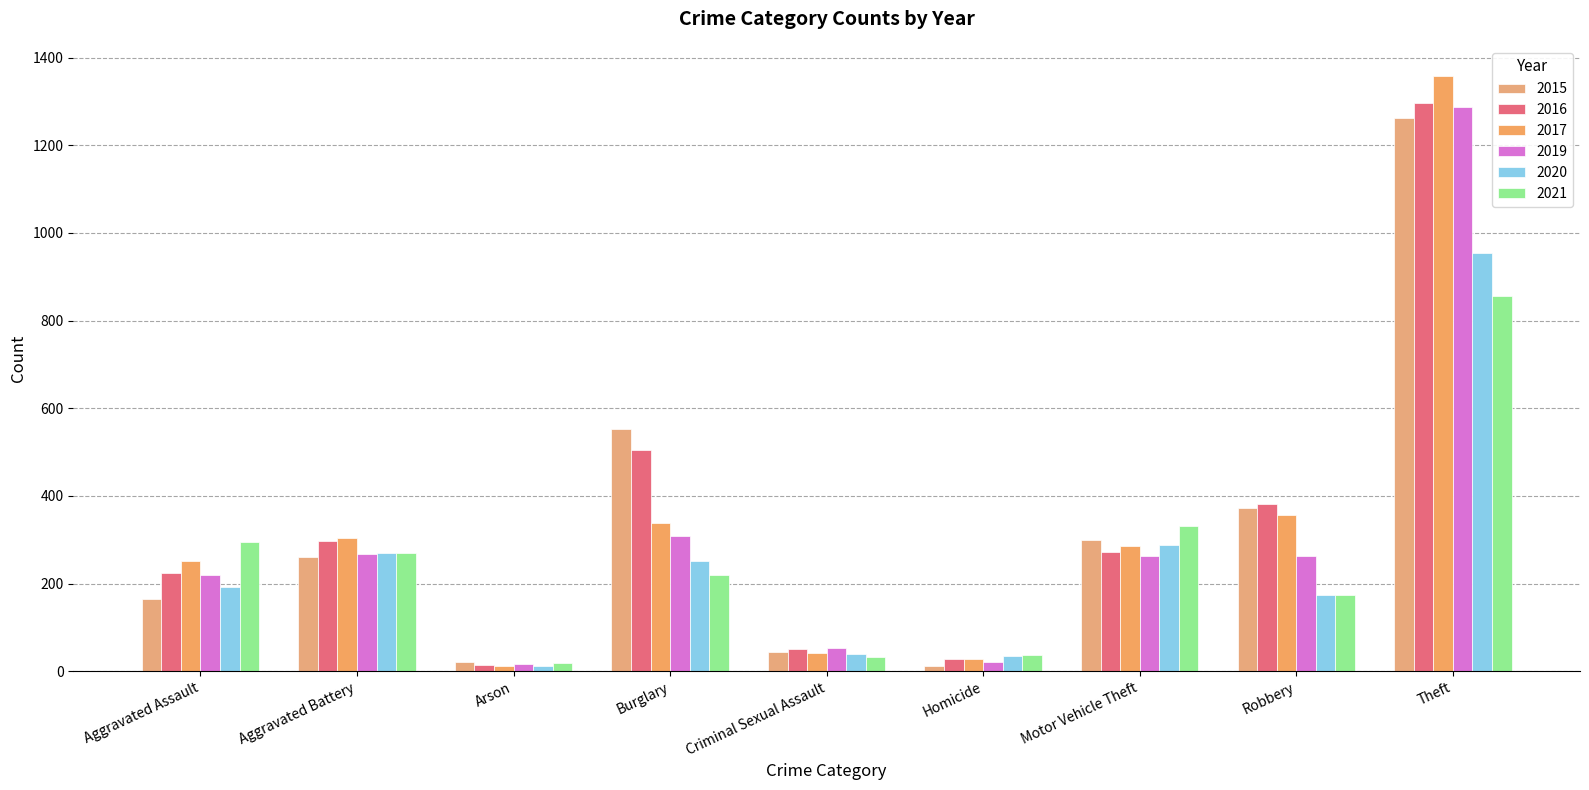

At which category is the sum across all series the highest?

Theft